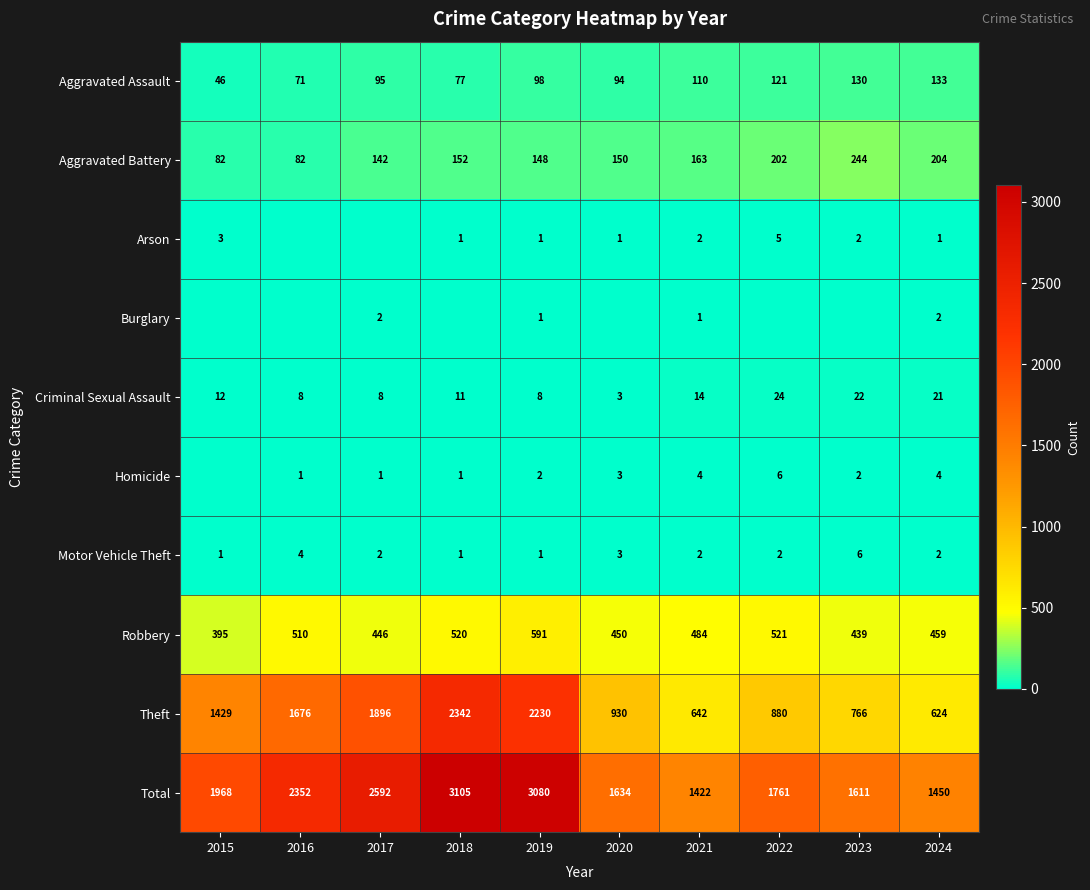

What is the maximum value for Theft?

2342